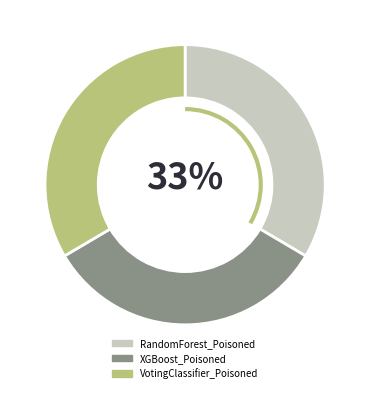

Do VotingClassifier_Poisoned and RandomForest_Poisoned together represent more than half of the pie?

Yes